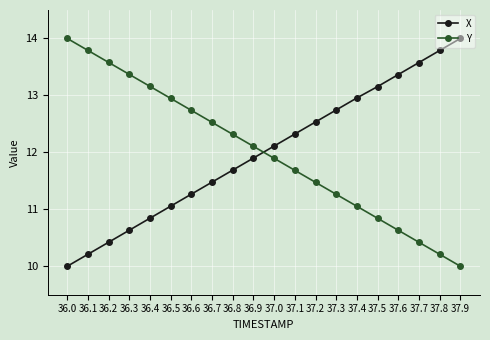

Reading left to right, what are all the values shown in this chart?

X: 36.0=10.0	36.1=10.2	36.2=10.4	36.3=10.6	36.4=10.8	36.5=11.1	36.6=11.3	36.7=11.5	36.8=11.7	36.9=11.9	37.0=12.1	37.1=12.3	37.2=12.5	37.3=12.7	37.4=13.0	37.5=13.2	37.6=13.4	37.7=13.6	37.8=13.8	37.9=14.0
Y: 36.0=14.0	36.1=13.8	36.2=13.6	36.3=13.4	36.4=13.2	36.5=12.9	36.6=12.7	36.7=12.5	36.8=12.3	36.9=12.1	37.0=11.9	37.1=11.7	37.2=11.5	37.3=11.3	37.4=11.1	37.5=10.8	37.6=10.6	37.7=10.4	37.8=10.2	37.9=10.0